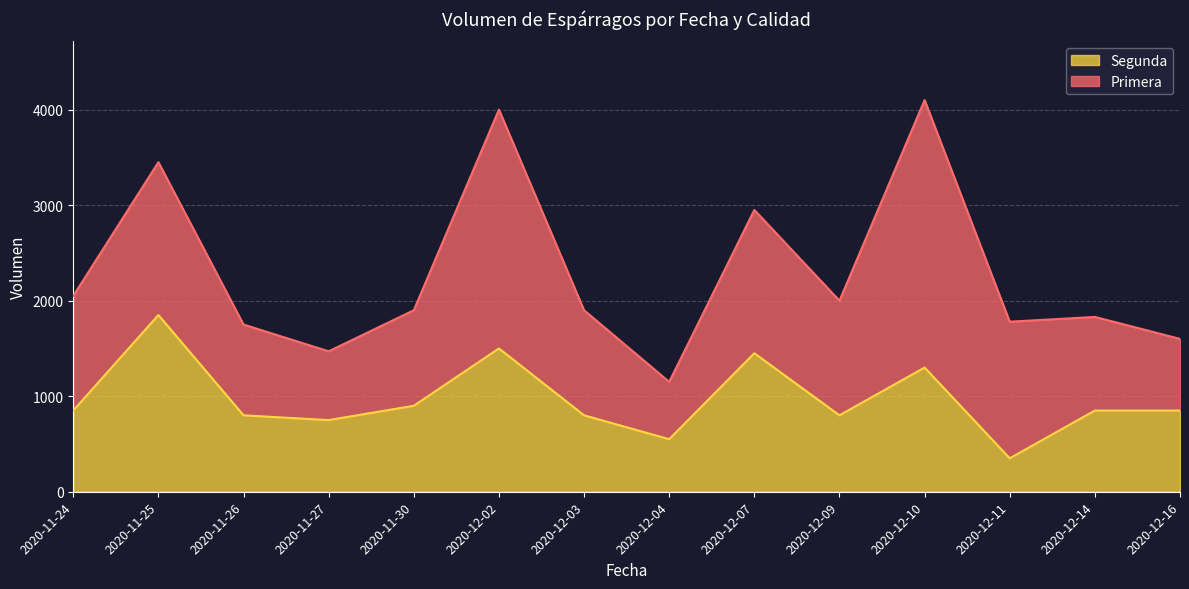

Reading left to right, extract all data points from this chart.

850	1850	800	750	900	1500	800	550	1450	800	1300	350	850	850